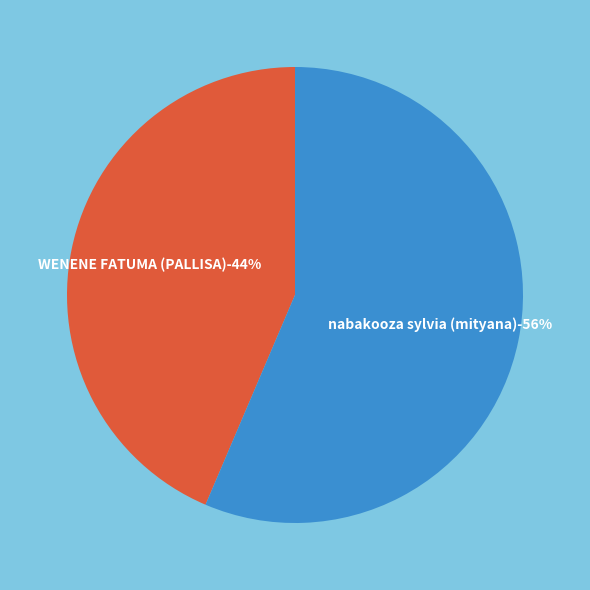

Which category accounts for the majority?

nabakooza sylvia (mityana)